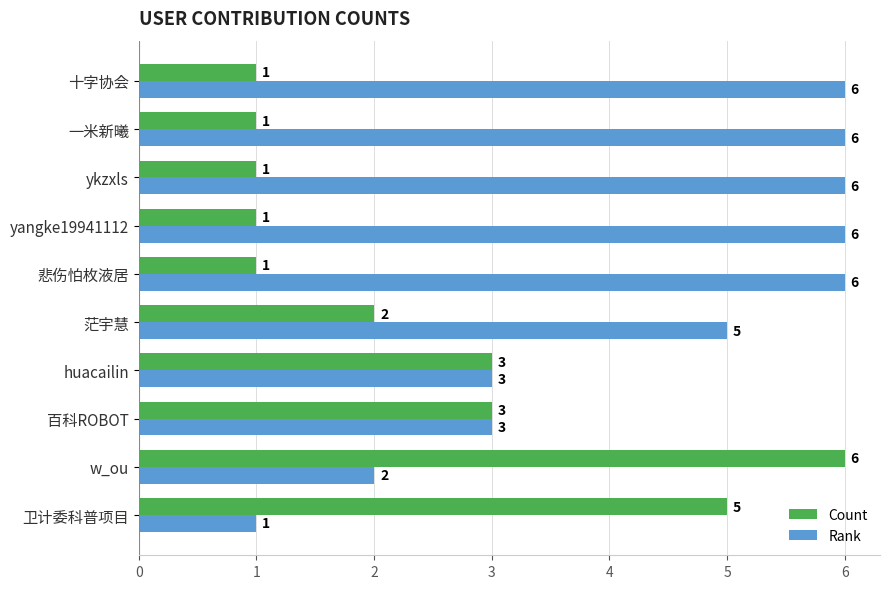

The value of Rank at yangke19941112 is 6. True or false?

True